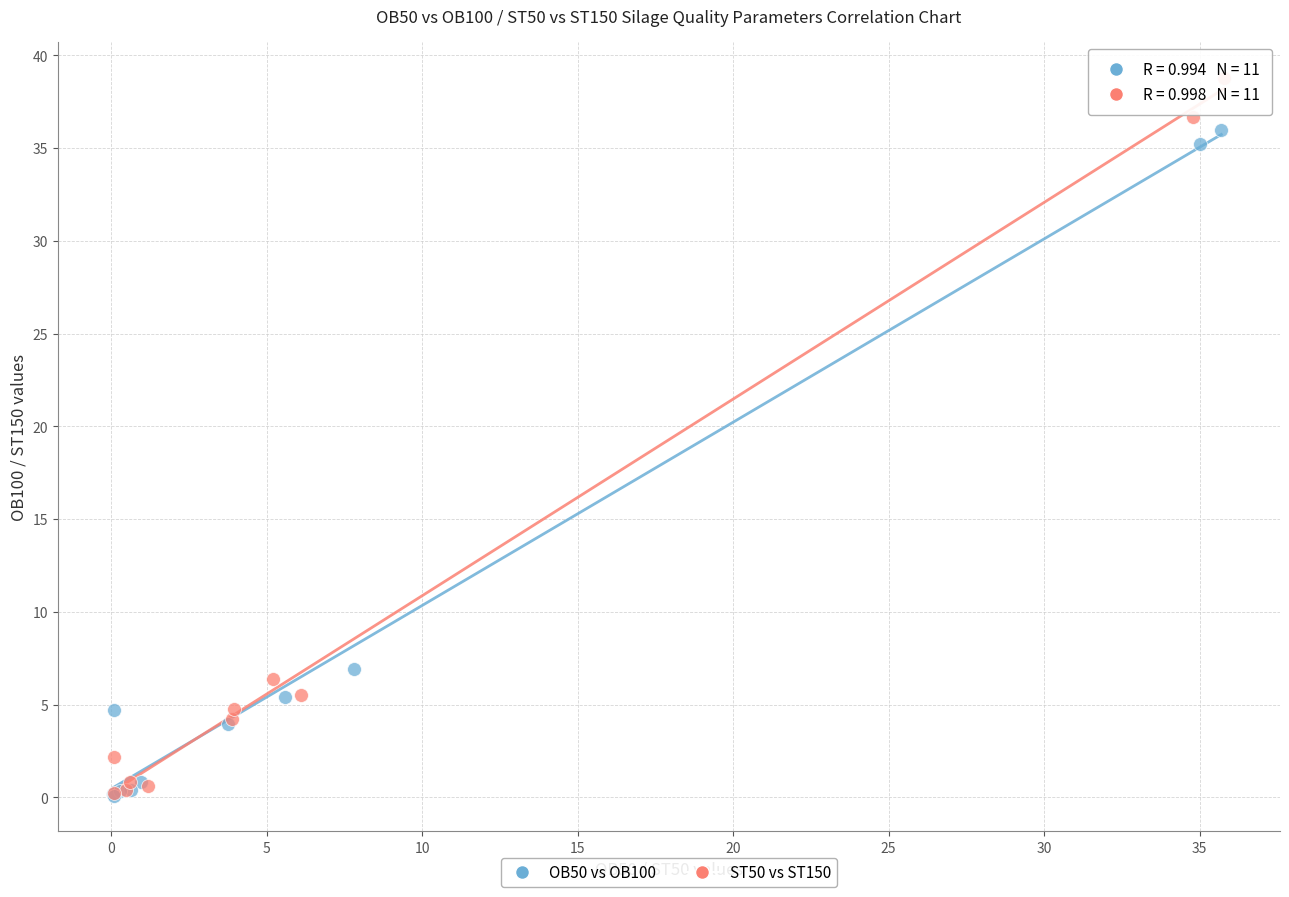

Which series has the widest spread of Y values?

ST50 vs ST150